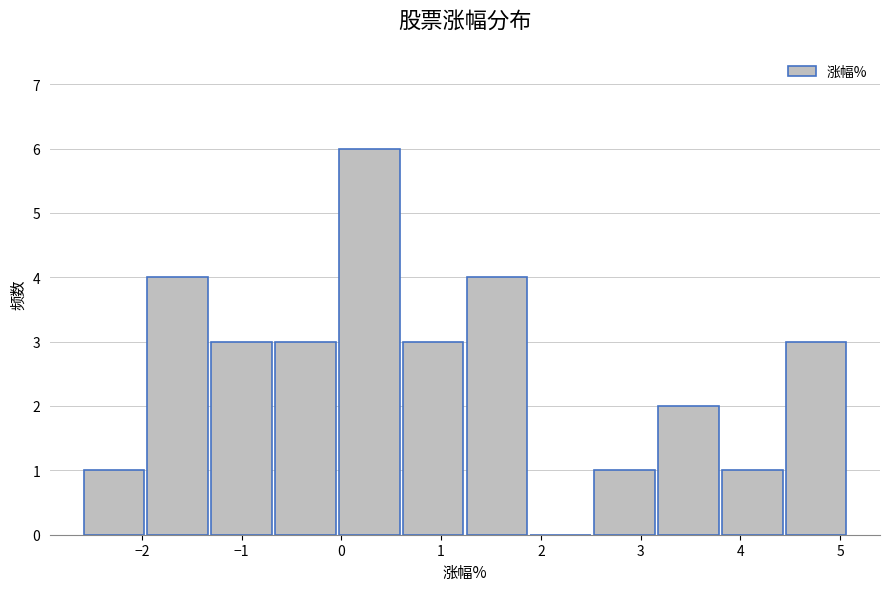

What is the height of the bar covering 0.60 to 1.24 on the x-axis? Neither the bar edges nor the heights are printed on the chart, so give them approximately, as read against the axes.

3